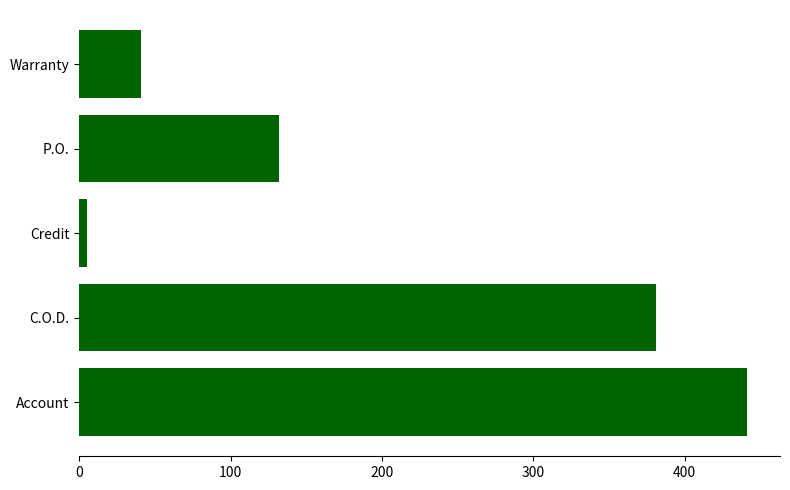

Reading bottom to top, extract all data points from this chart.

Account=441	C.O.D.=381	Credit=5	P.O.=132	Warranty=41